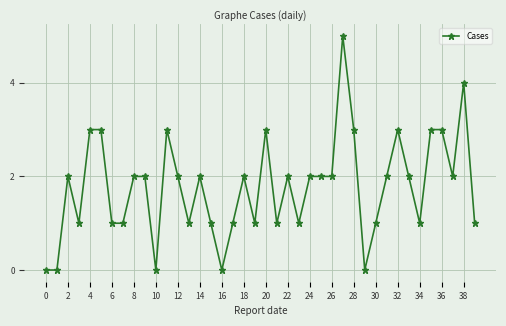

What is the value of the 34th point from the left?

2